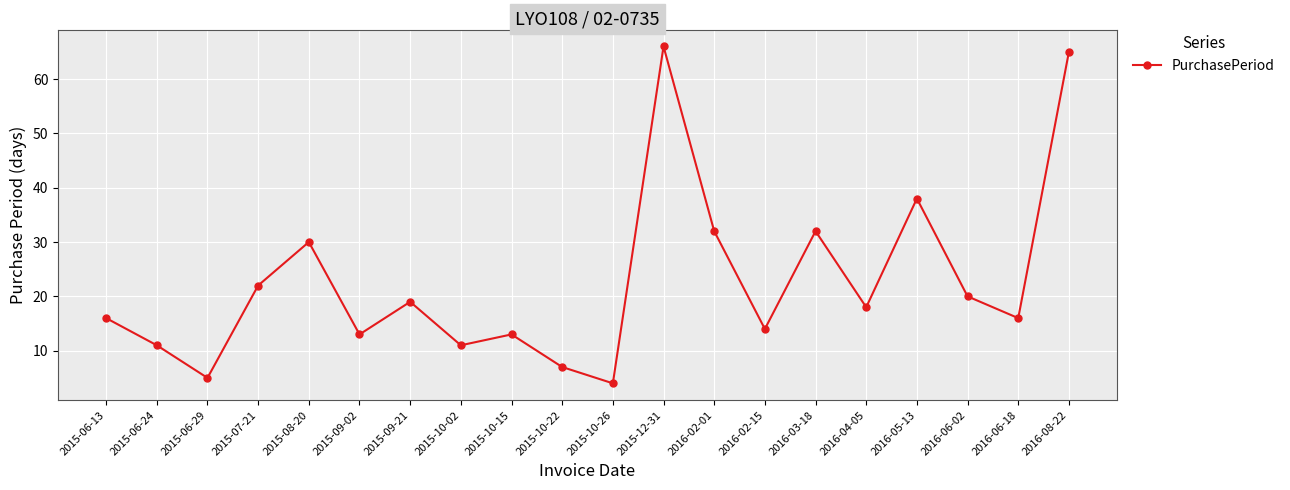

What is the label of the 20th point from the right?

2015-06-13